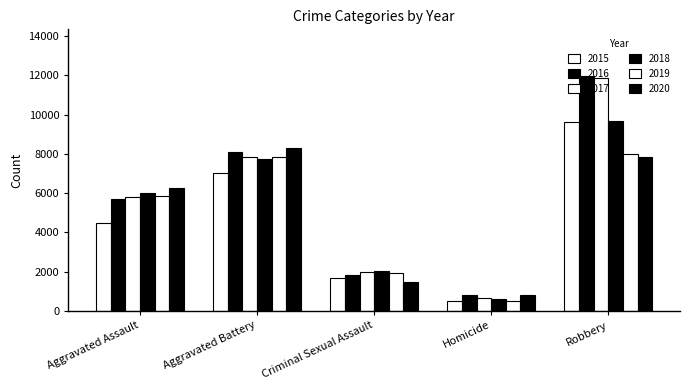

How many categories are shown in the chart?

5